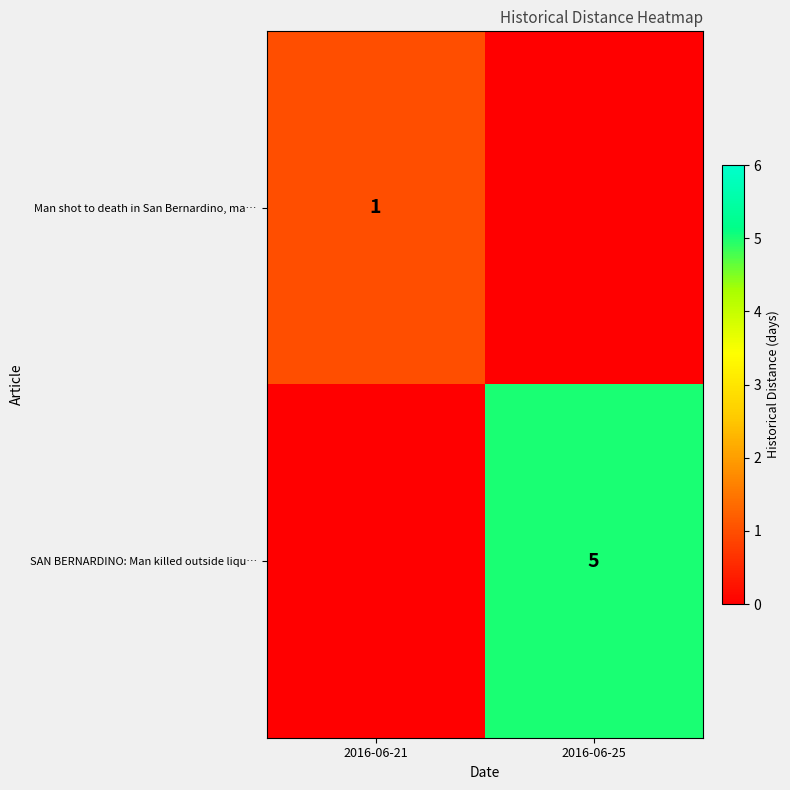

Is the value of SAN BERNARDINO: Man killed outside liqu… at 2016-06-25 greater than the value of Man shot to death in San Bernardino, ma… at 2016-06-21?

Yes